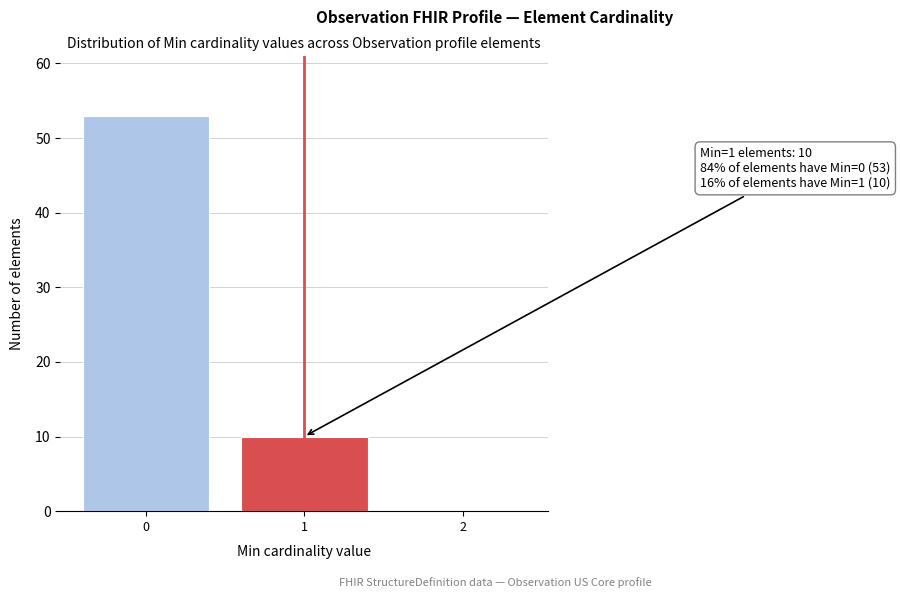

Reading right to left, extract all data points from this chart.

2=0	1=10	0=53